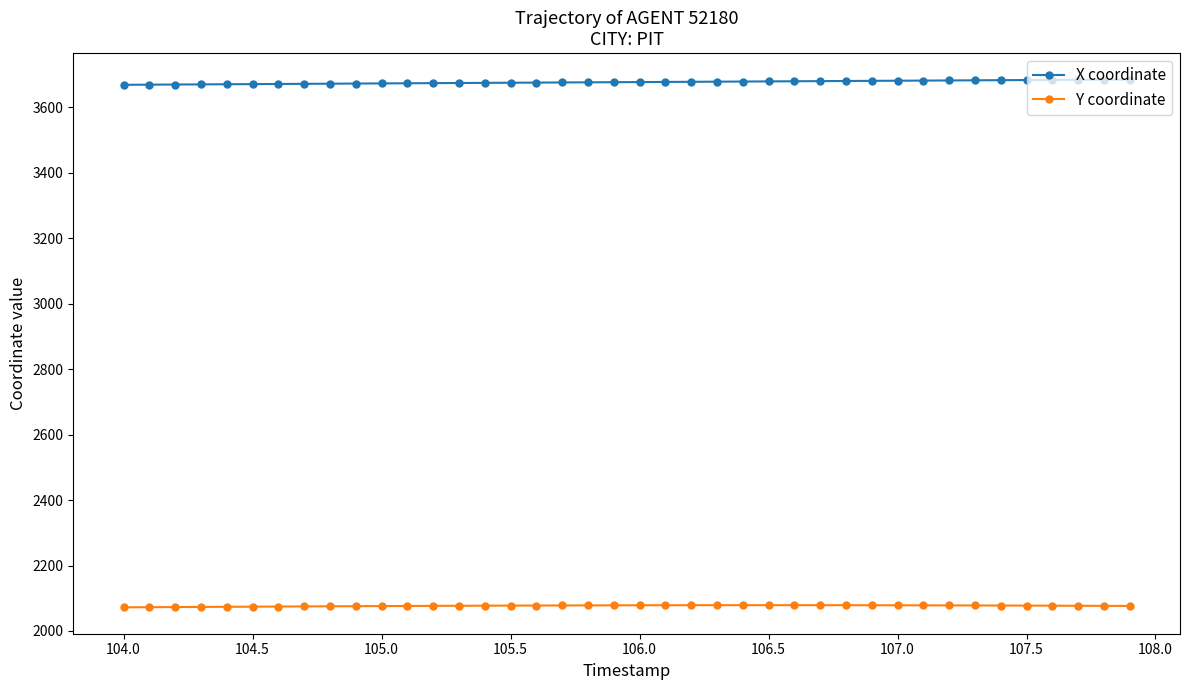

At how many categories does at least one series exceed 2106?

40